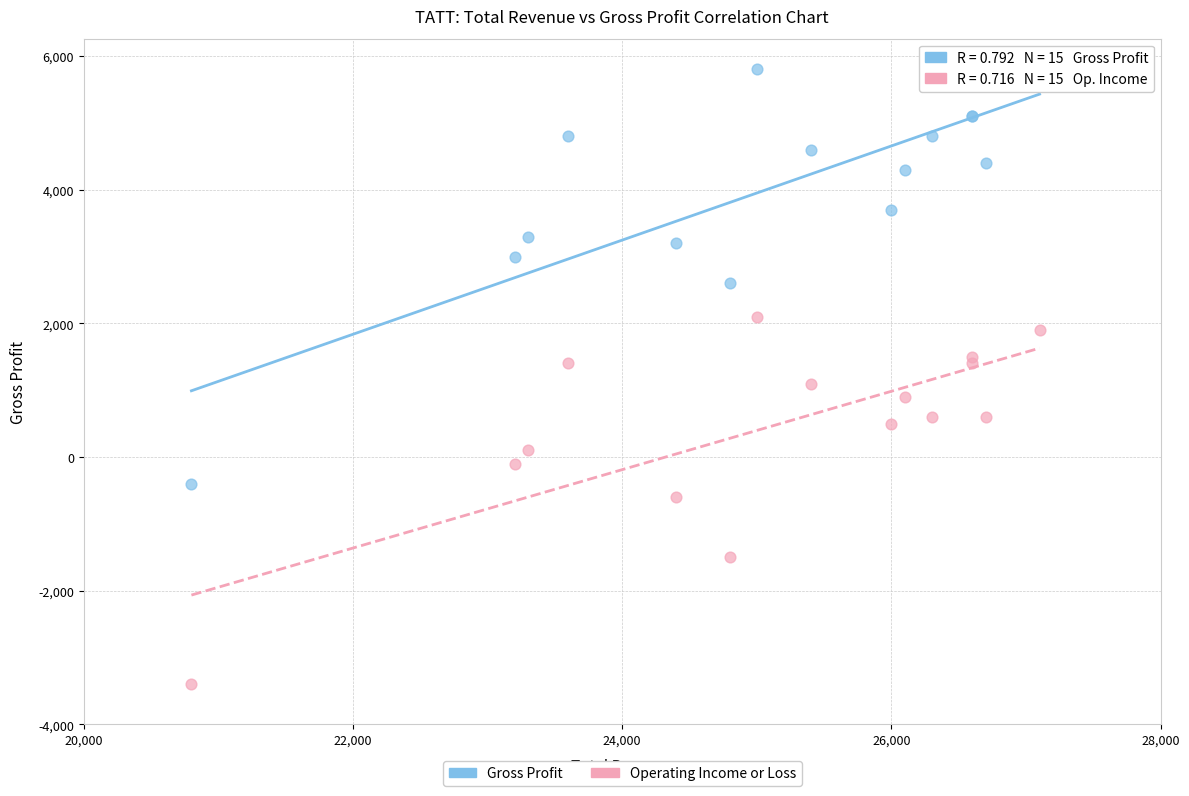

What is the X range (max minus min) for the scatter plot?

6300